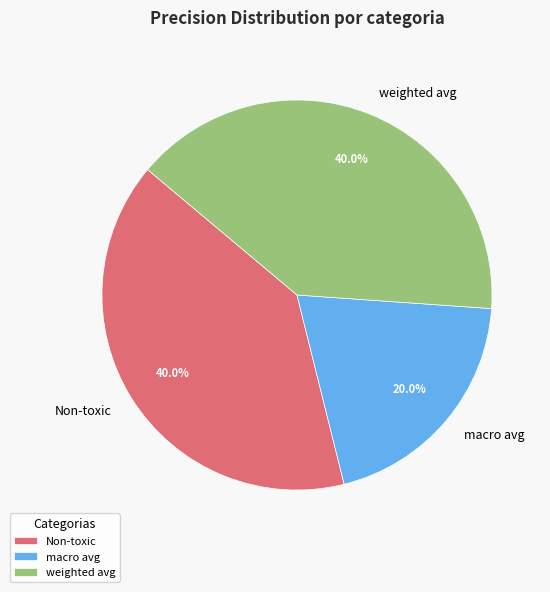

The weighted avg slice represents 40% of the pie. True or false?

True